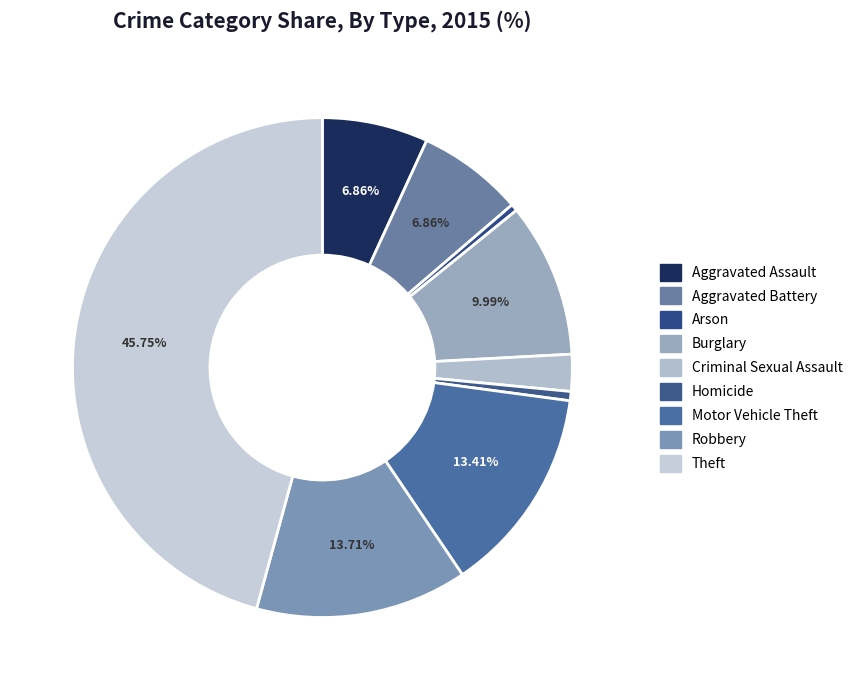

To the nearest percent, what is the difference between the Criminal Sexual Assault and Burglary slice percentages?

8%